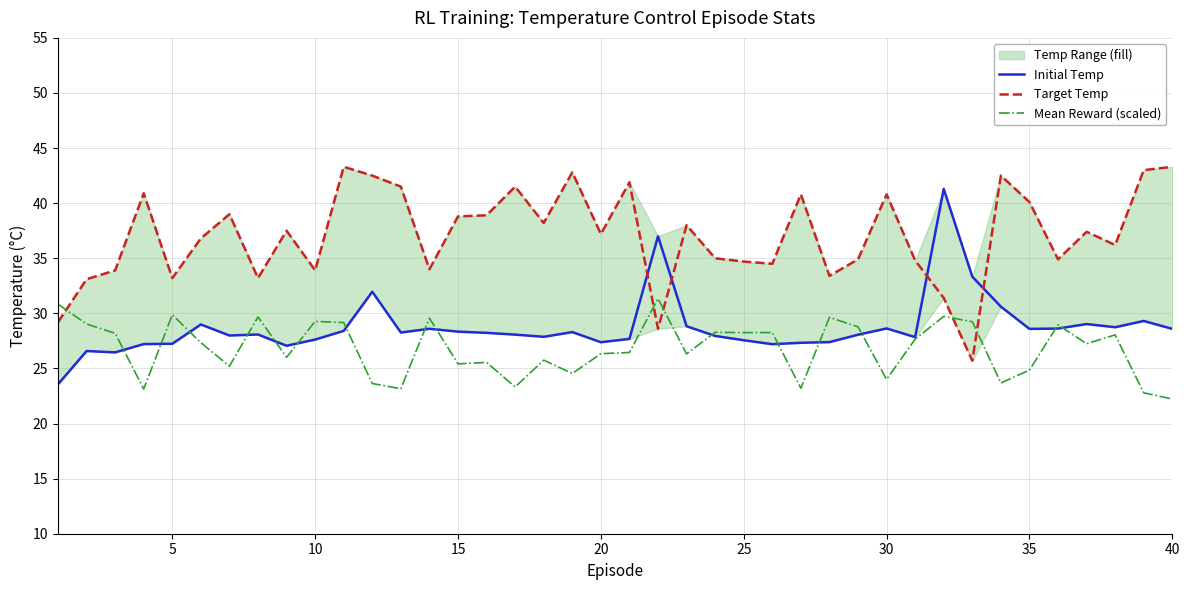

Does the chart have visible grid lines?

Yes